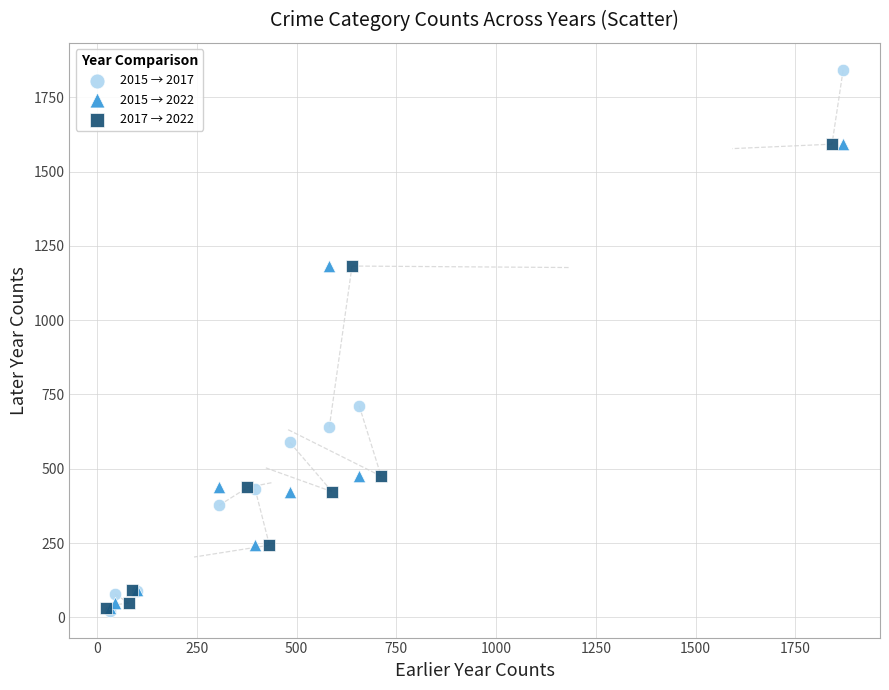

Which series has the widest spread of Y values?

2015 → 2017